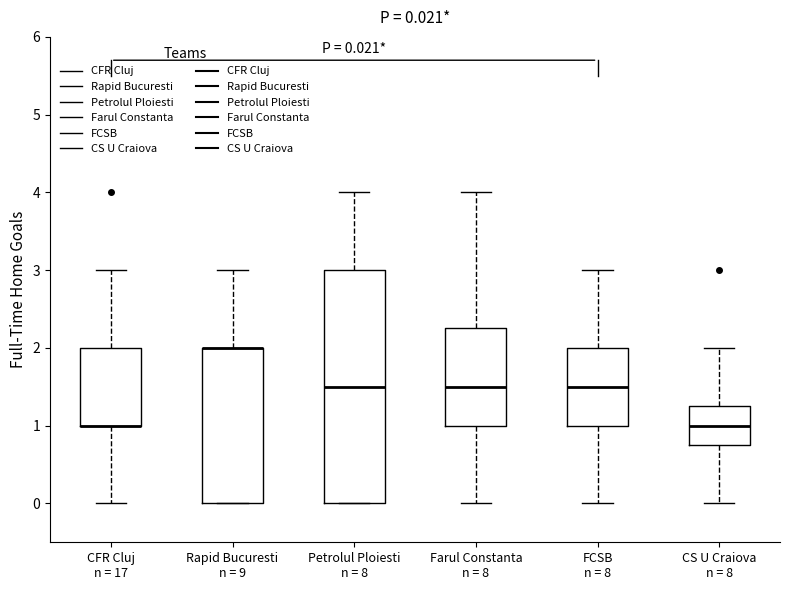

Comparing the boxes themselves (not the whiskers), which one is the tallest?

Petrolul Ploiesti n = 8